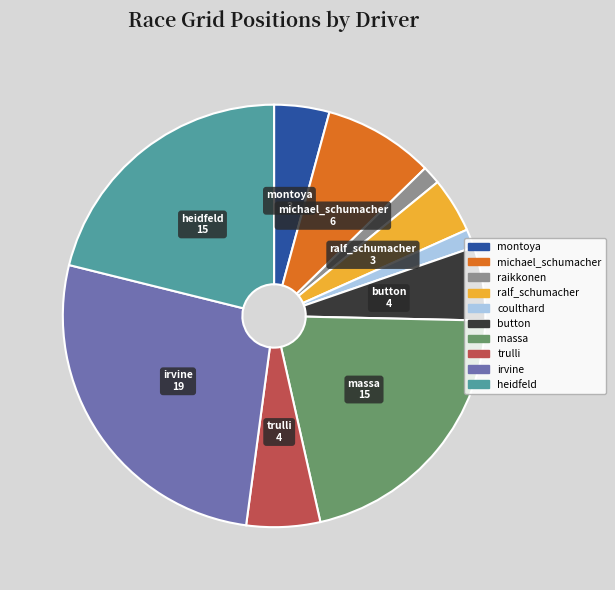

Is coulthard the majority of the pie?

No